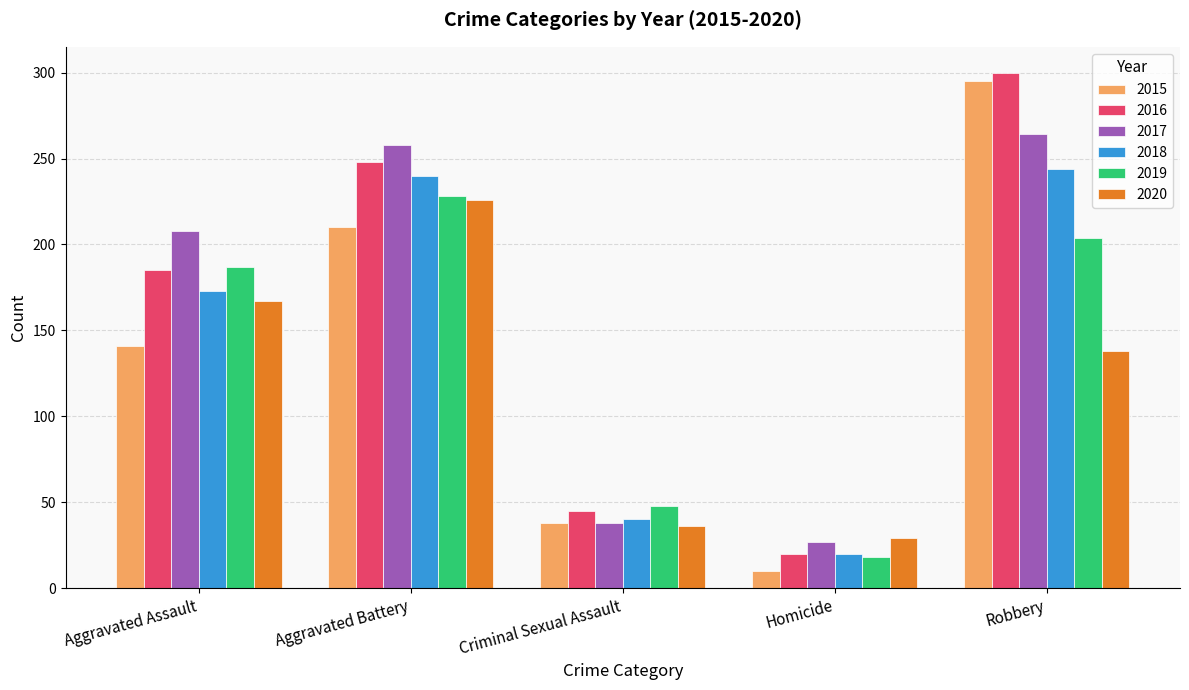

What is the spread (max minus min) of values at Homicide?

19